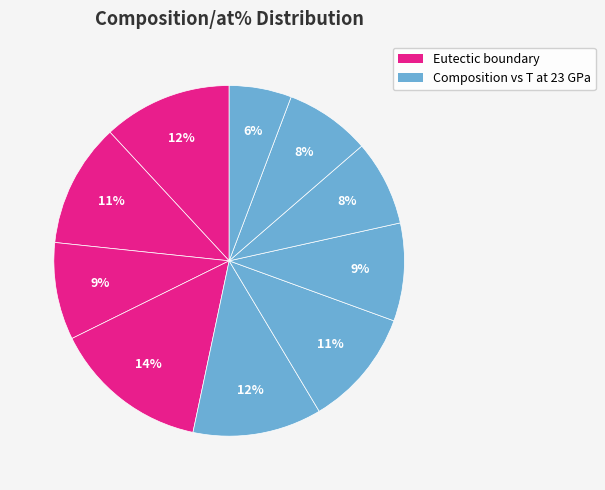

How many segments does this pie chart have?

10